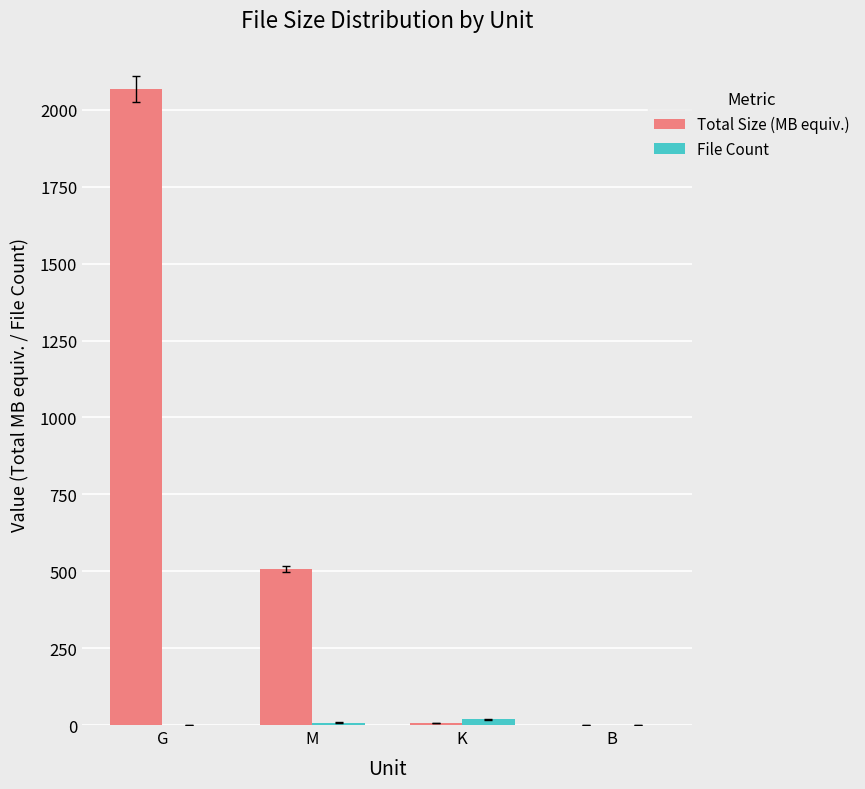

Where is Total Size (MB equiv.) nearest to the value 1034?

M